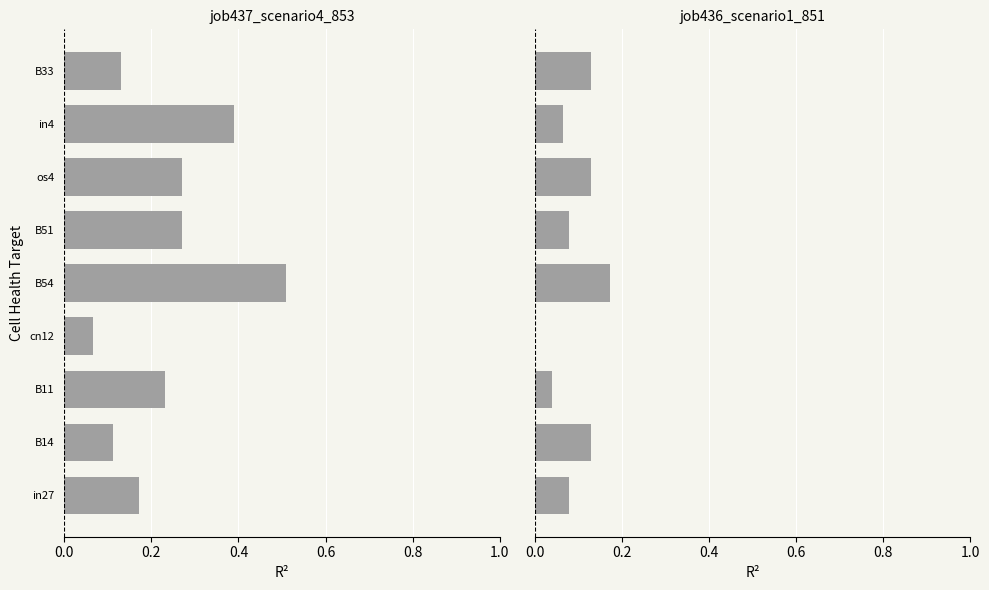

At B54, list the series in order from largest to smallest.

job437_scenario4_853, job436_scenario1_851